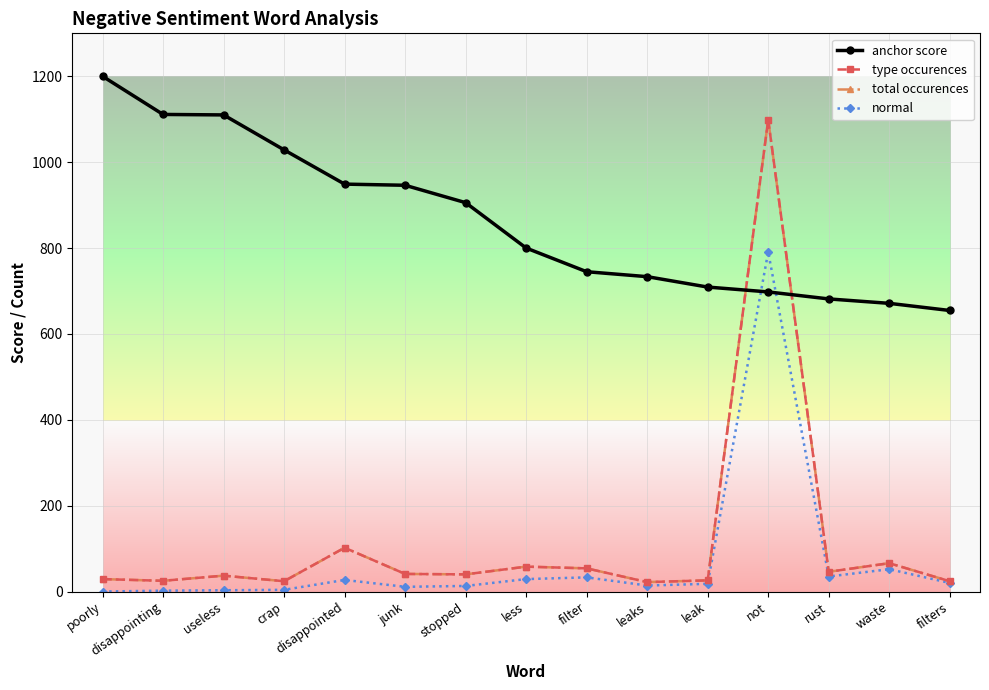

What is the total value across all series at leak?

779.1